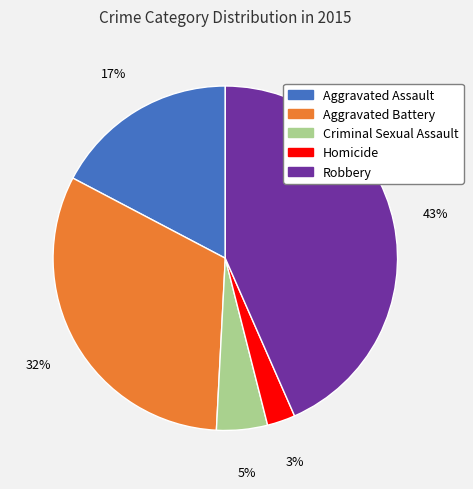

Is the sum of Aggravated Assault and Criminal Sexual Assault greater than half?

No